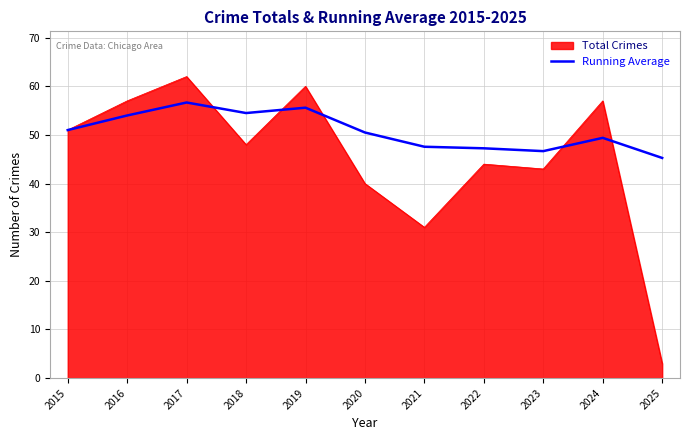

Which series has the widest spread of values?

Total Crimes